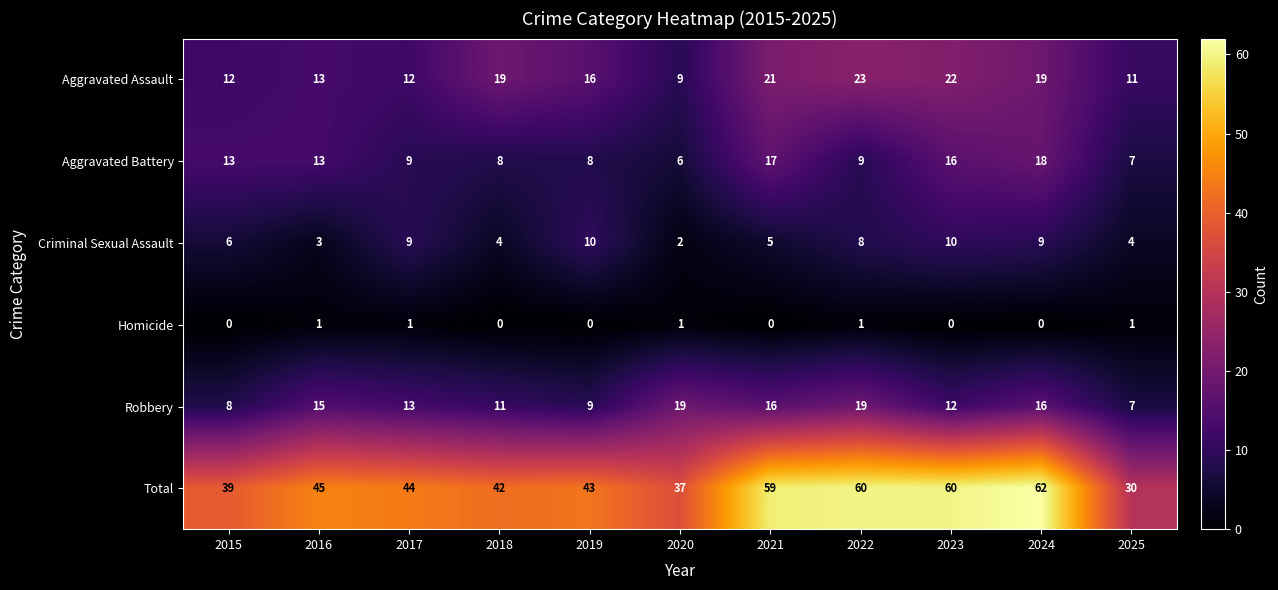

Count the number of data series in this chart.

6